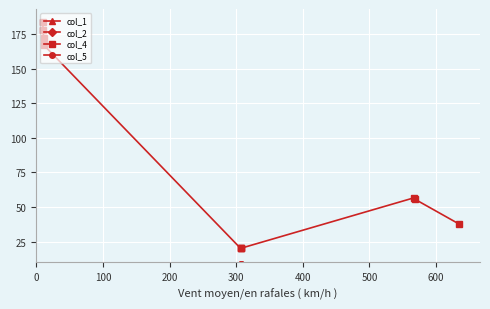

What is the value of the col_4 point at the 10th from the left?

37.6